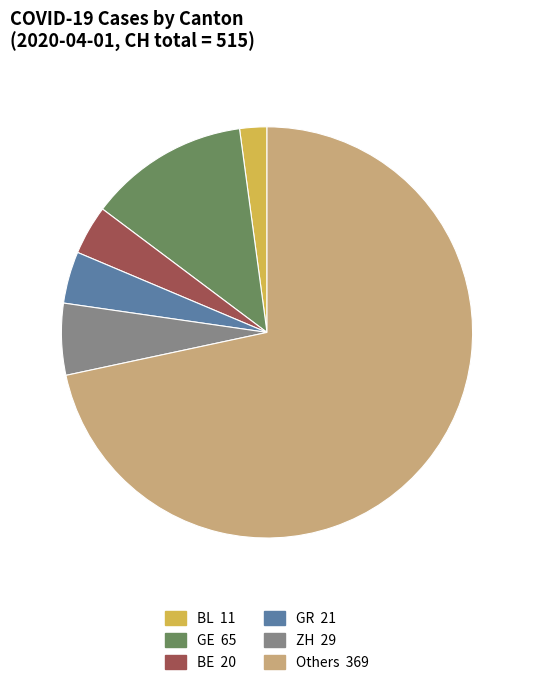

Is there a majority slice in this chart?

Yes